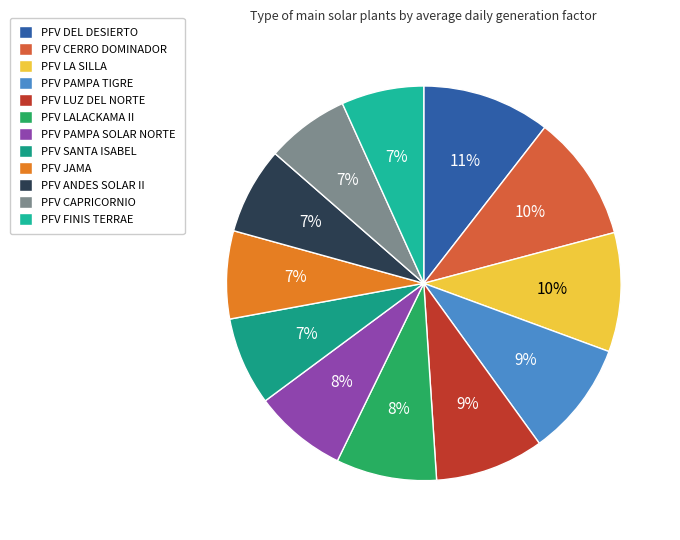

What is the smallest slice in the pie chart?

PFV FINIS TERRAE